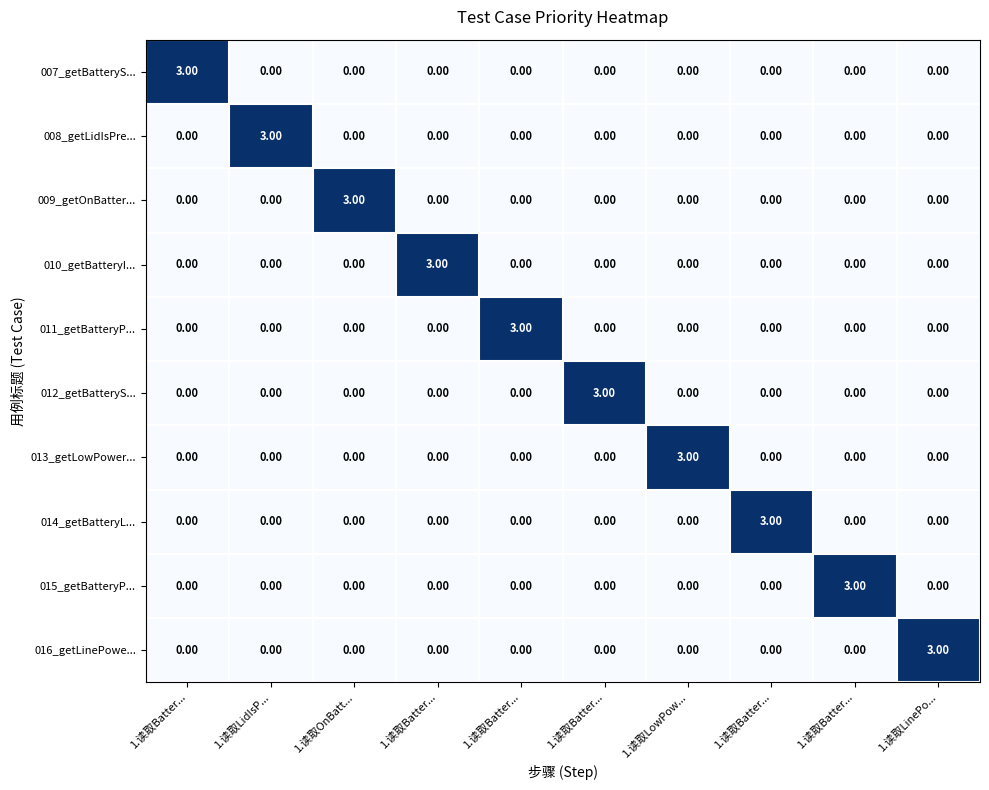

How many categories are shown in the chart?

10